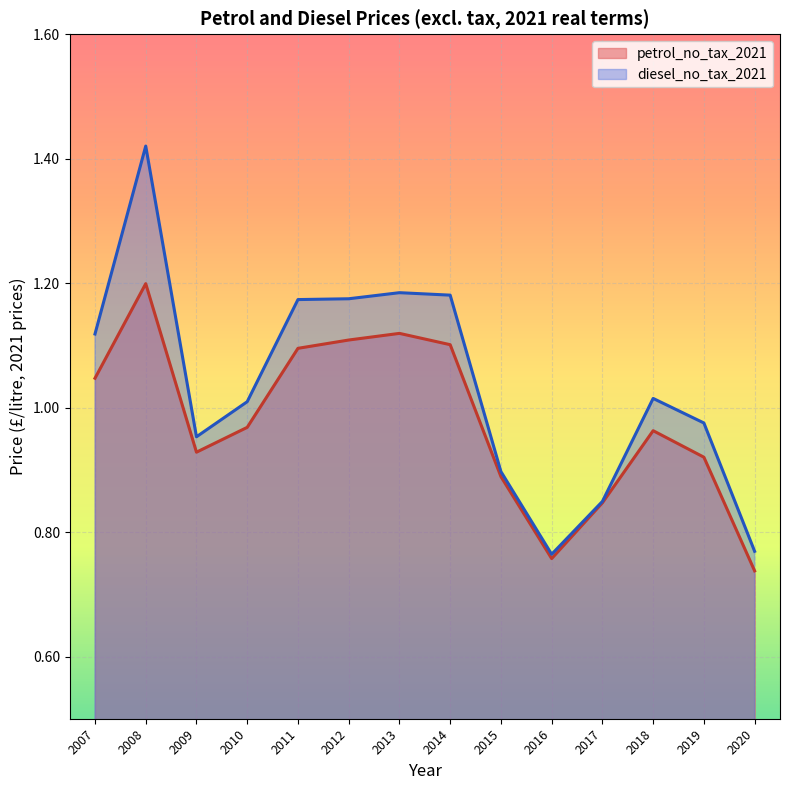

Reading left to right, transcribe all the data shown in this chart.

petrol_no_tax_2021: 1.0	1.2	0.9	1.0	1.1	1.1	1.1	1.1	0.9	0.8	0.8	1.0	0.9	0.7
diesel_no_tax_2021: 1.1	1.4	1.0	1.0	1.2	1.2	1.2	1.2	0.9	0.8	0.8	1.0	1.0	0.8